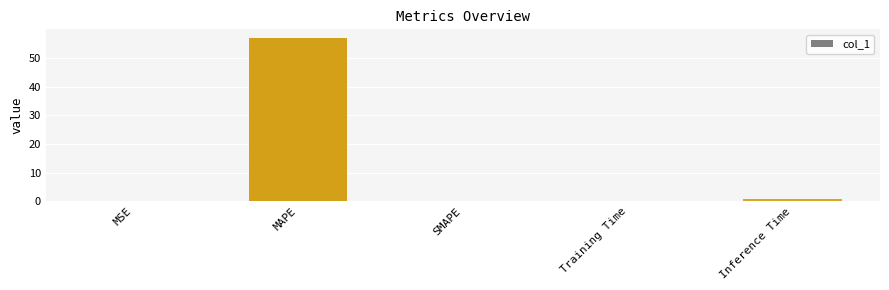

At which label is the value closest to 28?

Inference Time